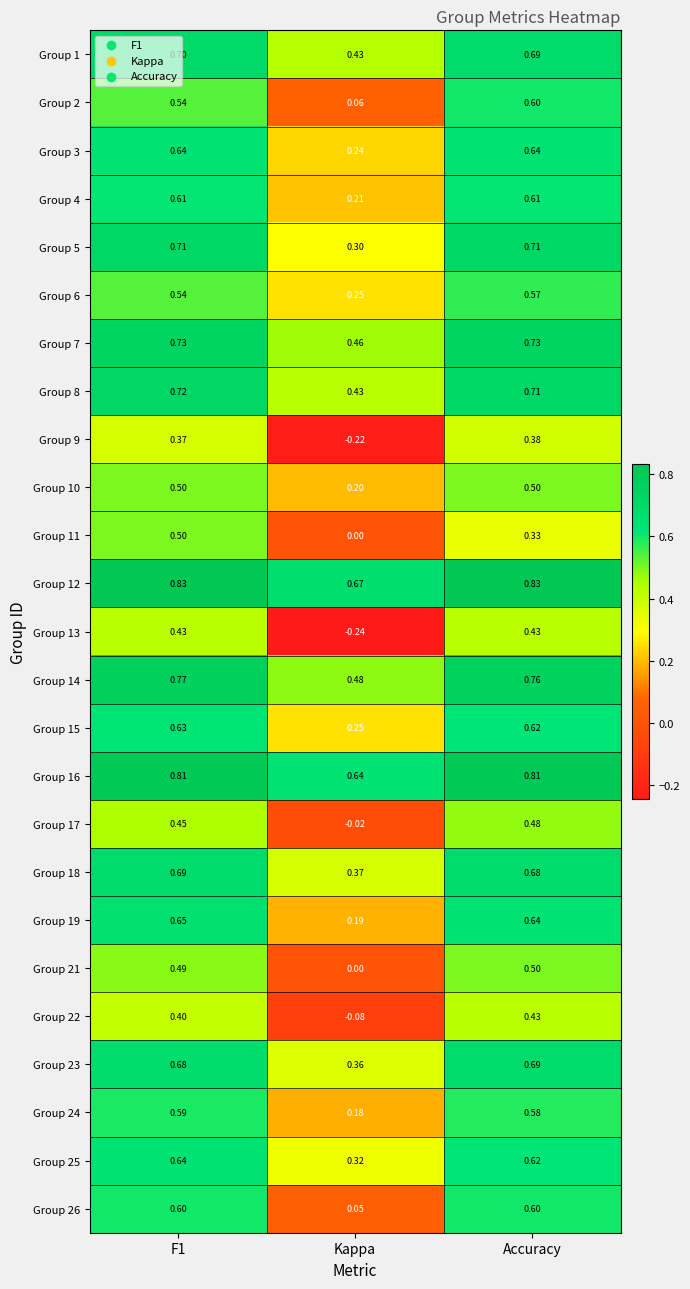

Where is Group 12 nearest to the value 0?

Kappa